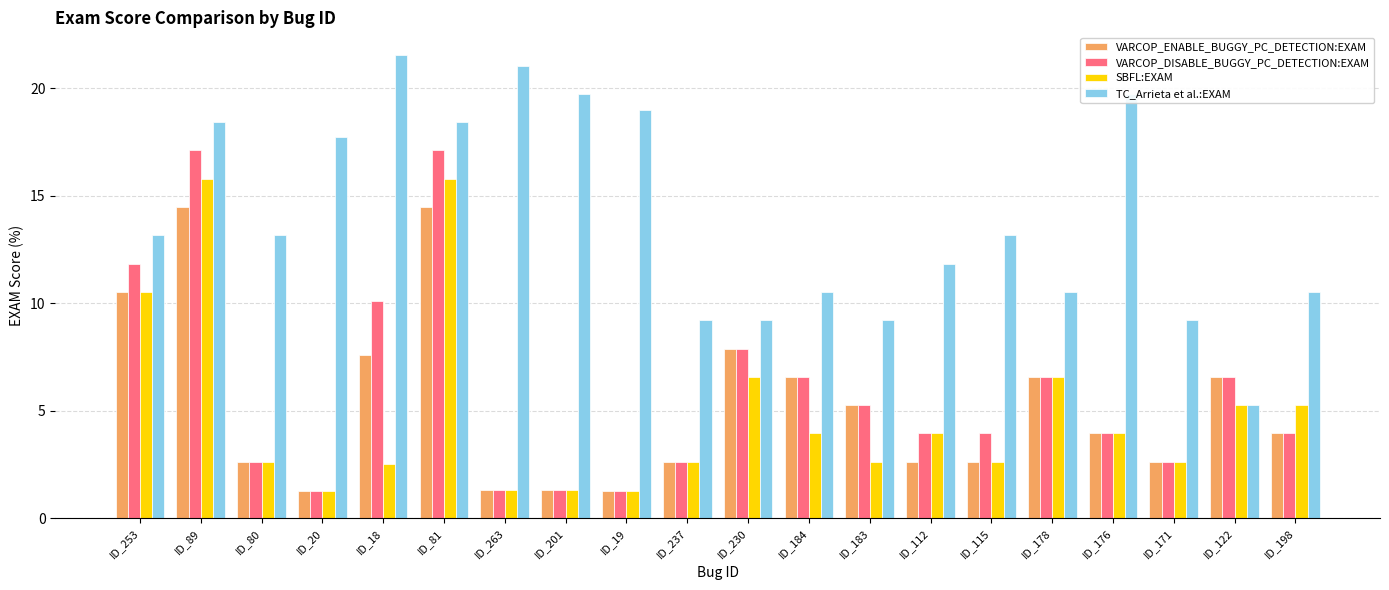

The value of TC_Arrieta et al.:EXAM at ID_171 is 9.2. True or false?

True